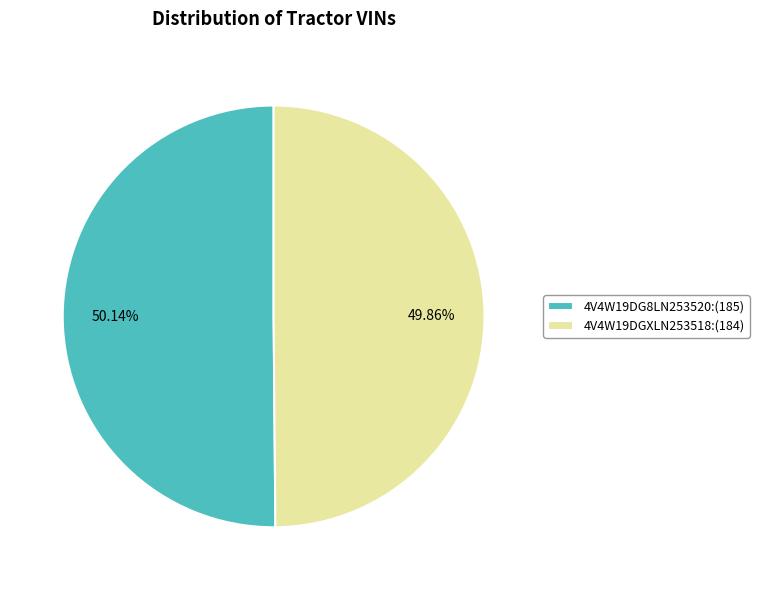

Is there a majority slice in this chart?

Yes